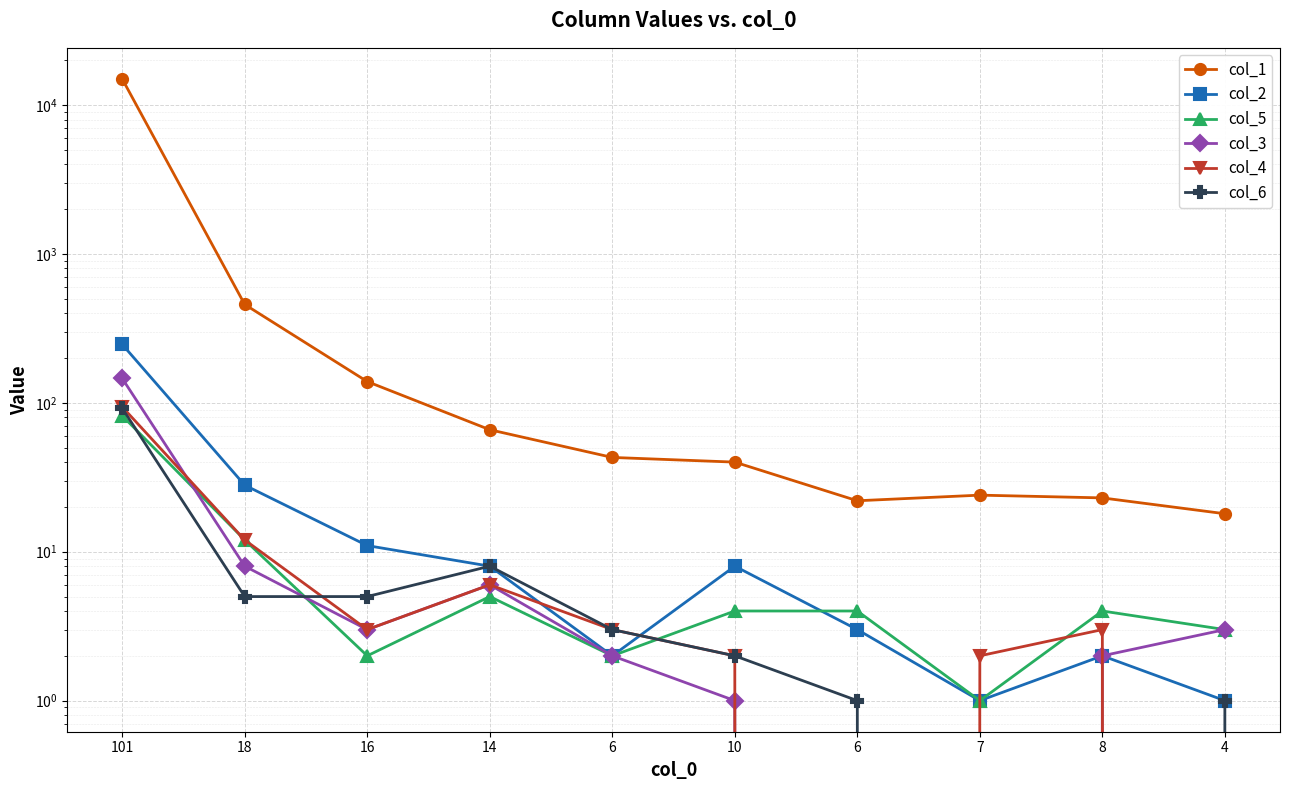

What is the difference between the highest and lowest values at 8?

23